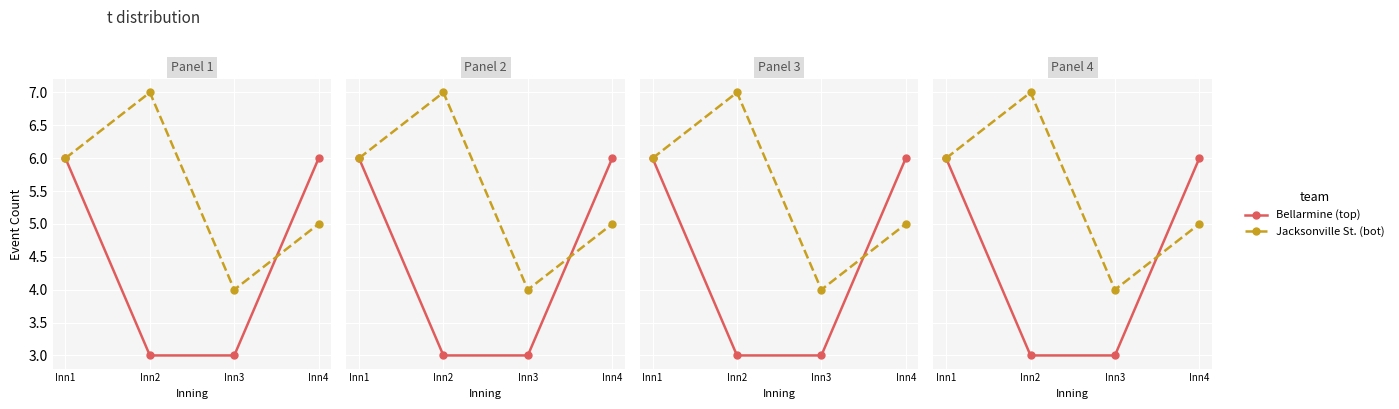

How many series are shown in this chart?

2